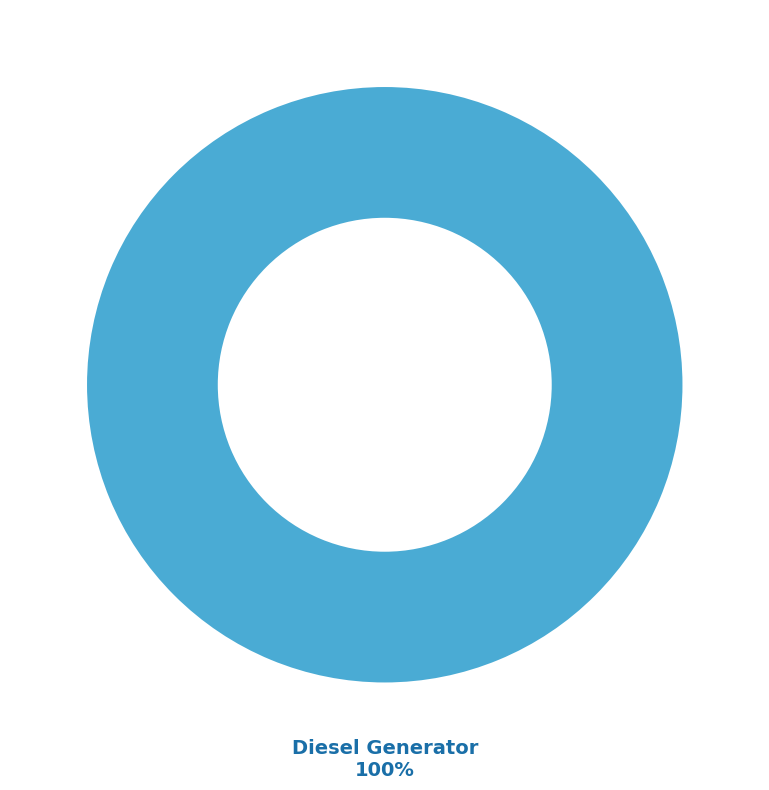

Does any single category account for the majority?

Yes